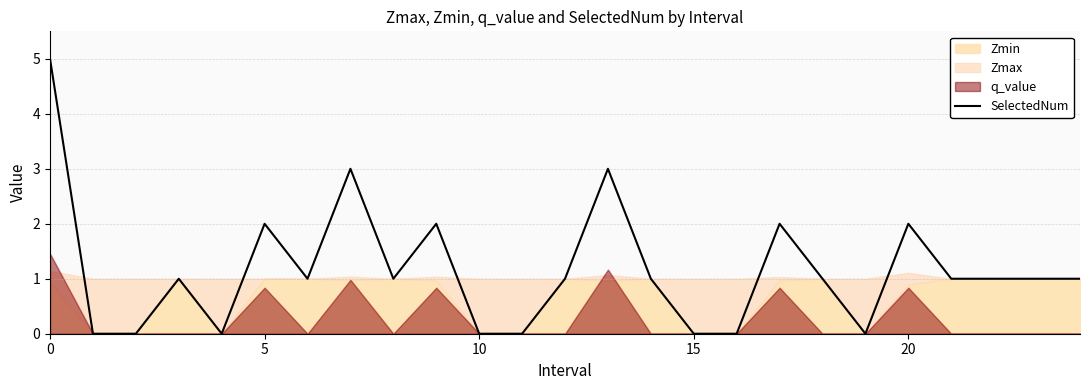

What is the value of the 13th point from the left?

1